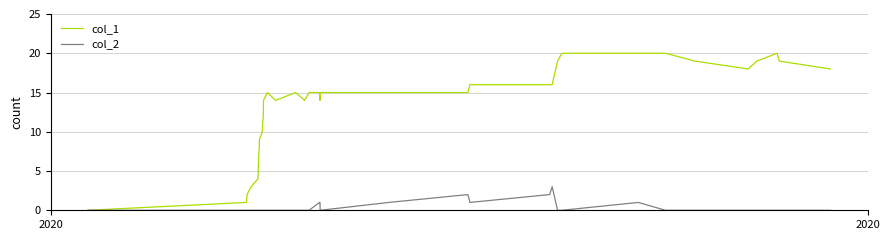

How many series are shown in this chart?

2